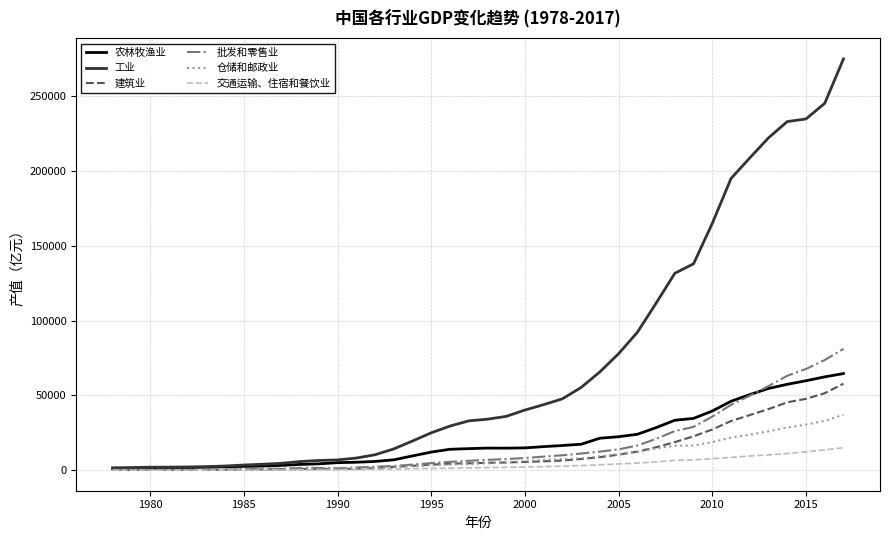

How many lines are shown in the chart?

6